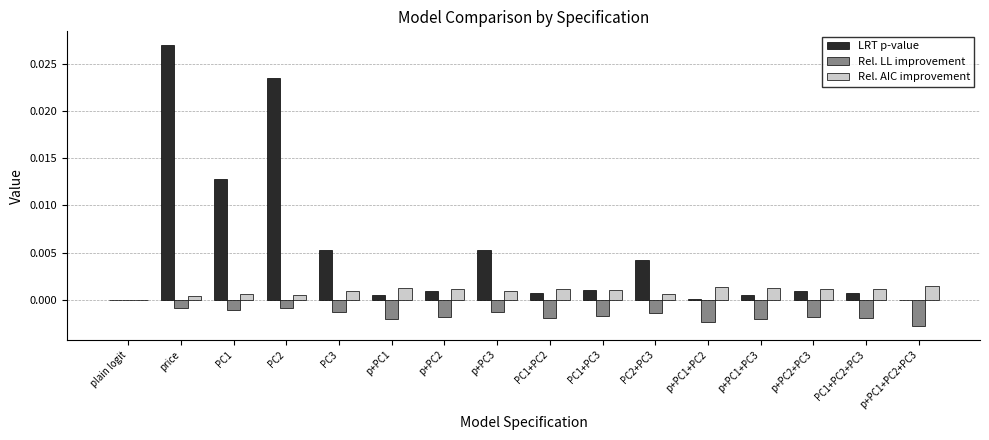

Count the number of data series in this chart.

3